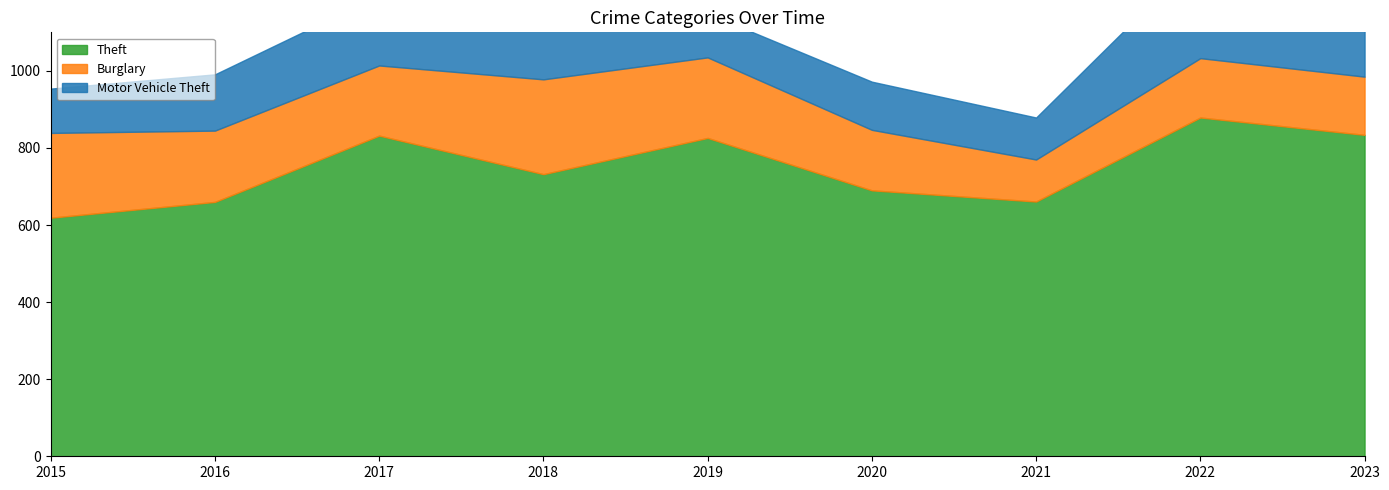

True or false: Theft has more than 0 points higher than both neighbors.

True